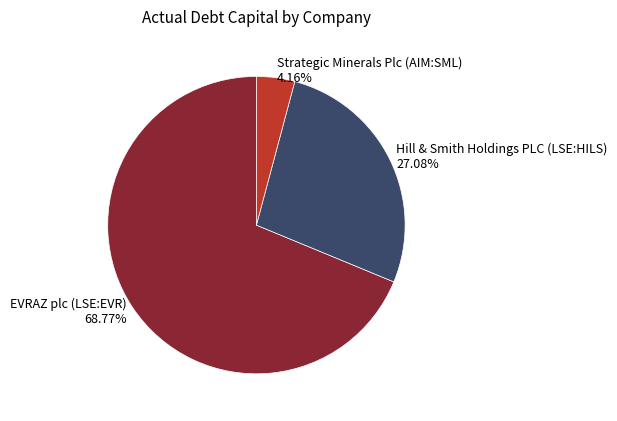

Is it true that Hill & Smith Holdings PLC (LSE:HILS) is 27% of the pie?

True